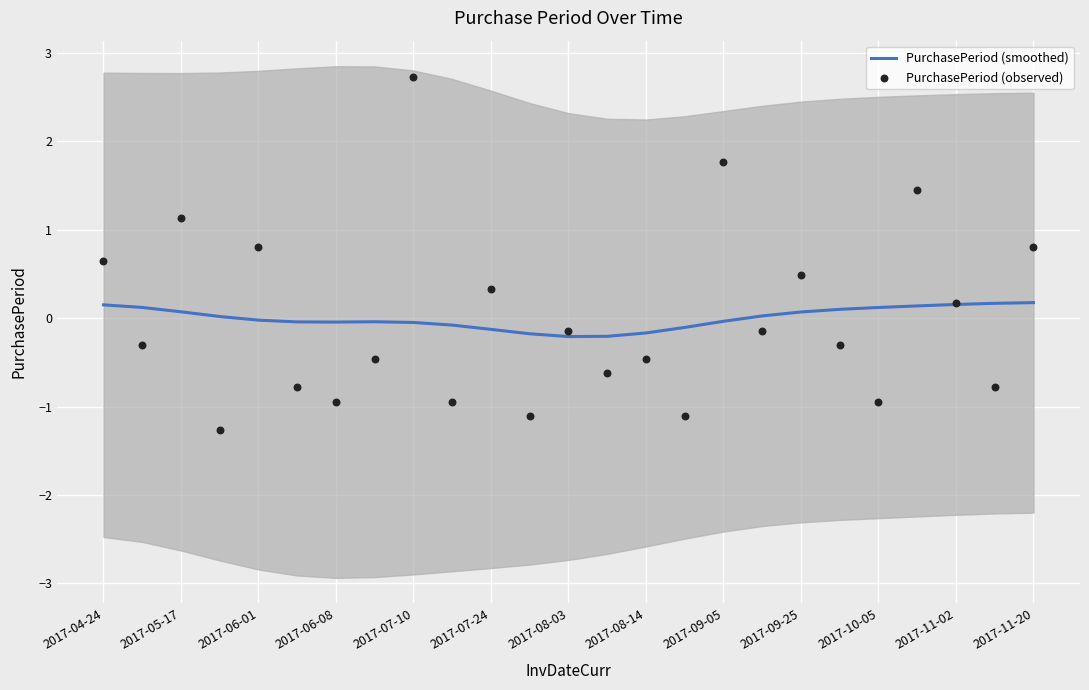

True or false: PurchasePeriod (smoothed) has a value of -0.0 at 2017-06-01.

True